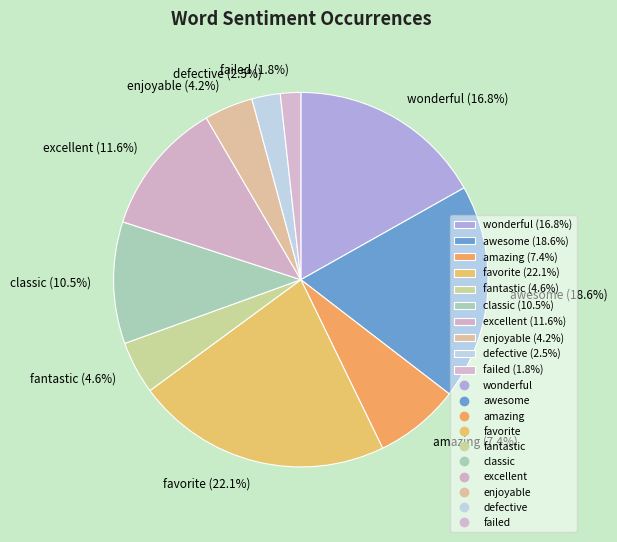

What is the smallest slice in the pie chart?

failed